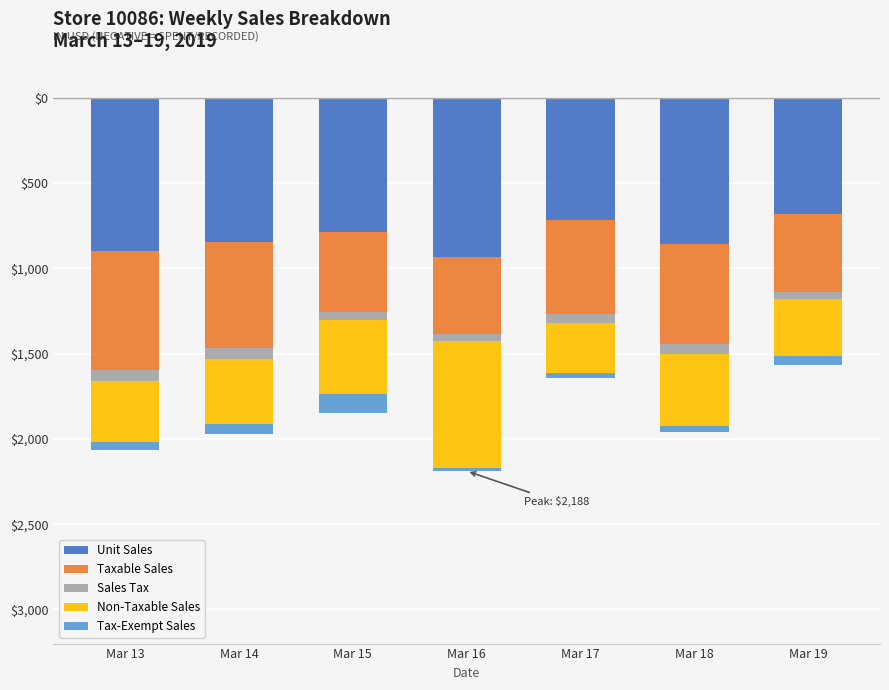

What value does the Sales Tax series have at Mar 13?

-66.5